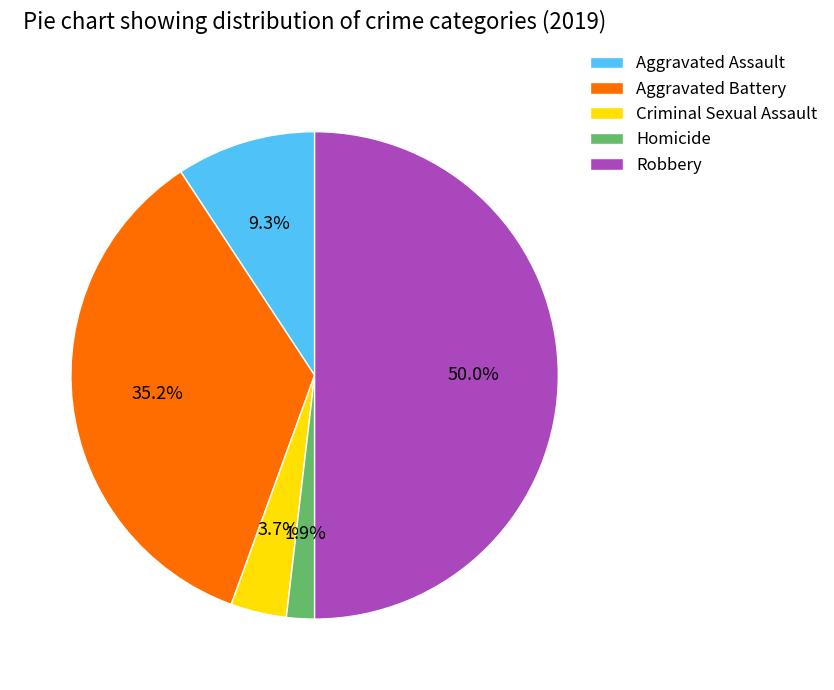

Which category has the smallest portion of the pie?

Homicide